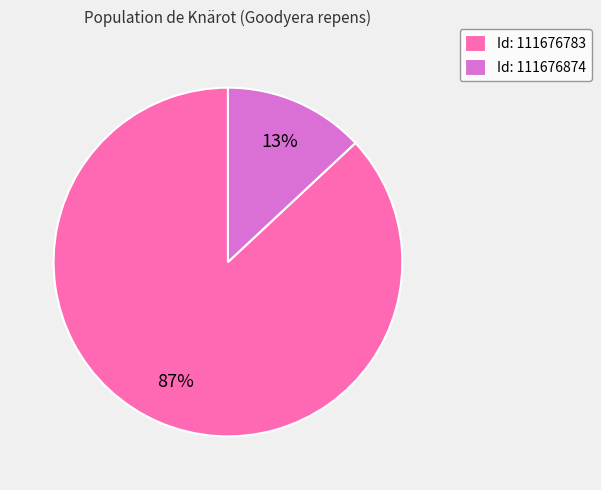

Which slice is the largest?

Id: 111676783